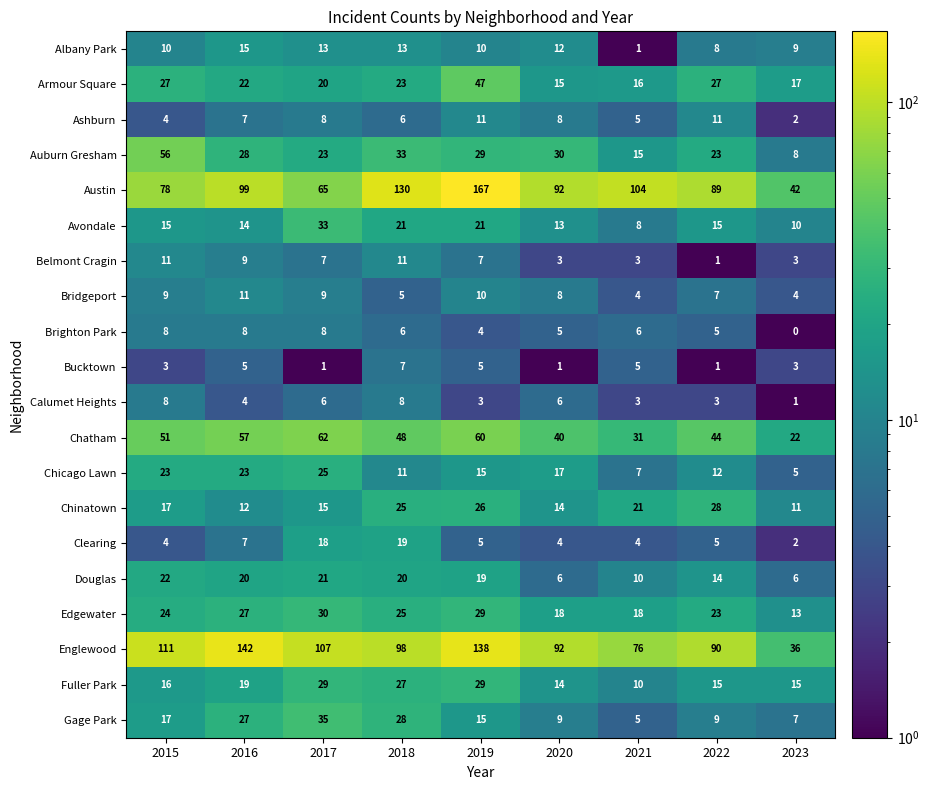

What is the sum of all Douglas values?

138